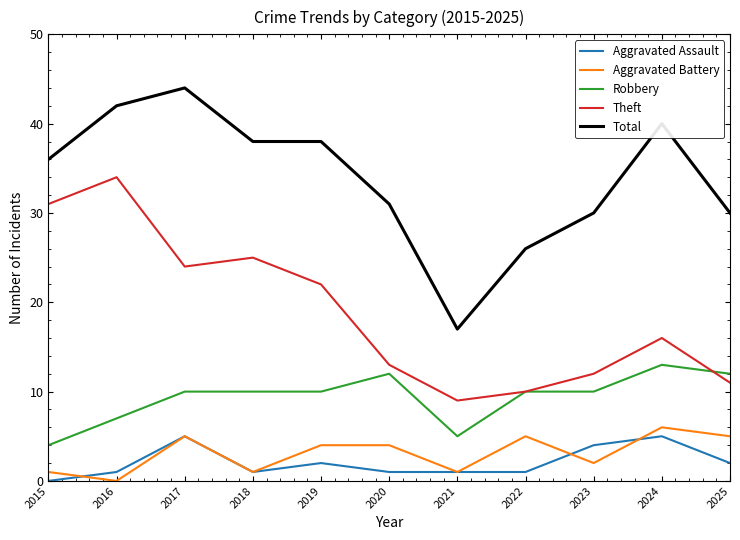

At which category does Theft reach its first local valley?

2017